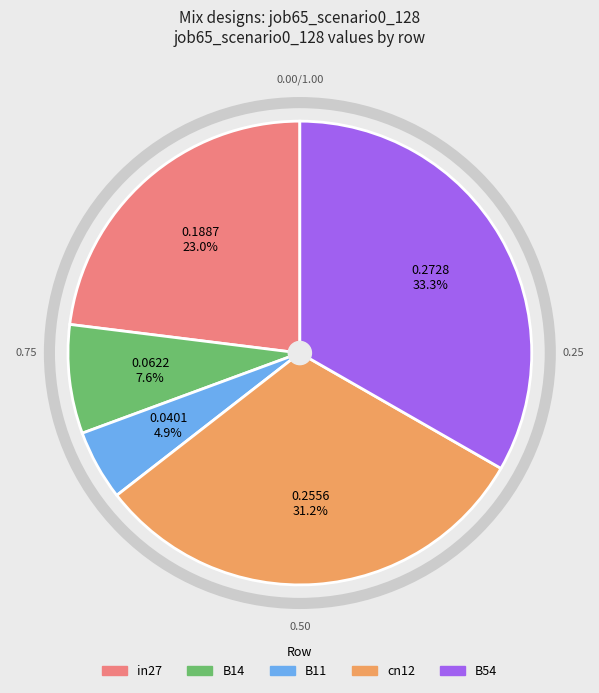

What is the smallest slice in the pie chart?

B11